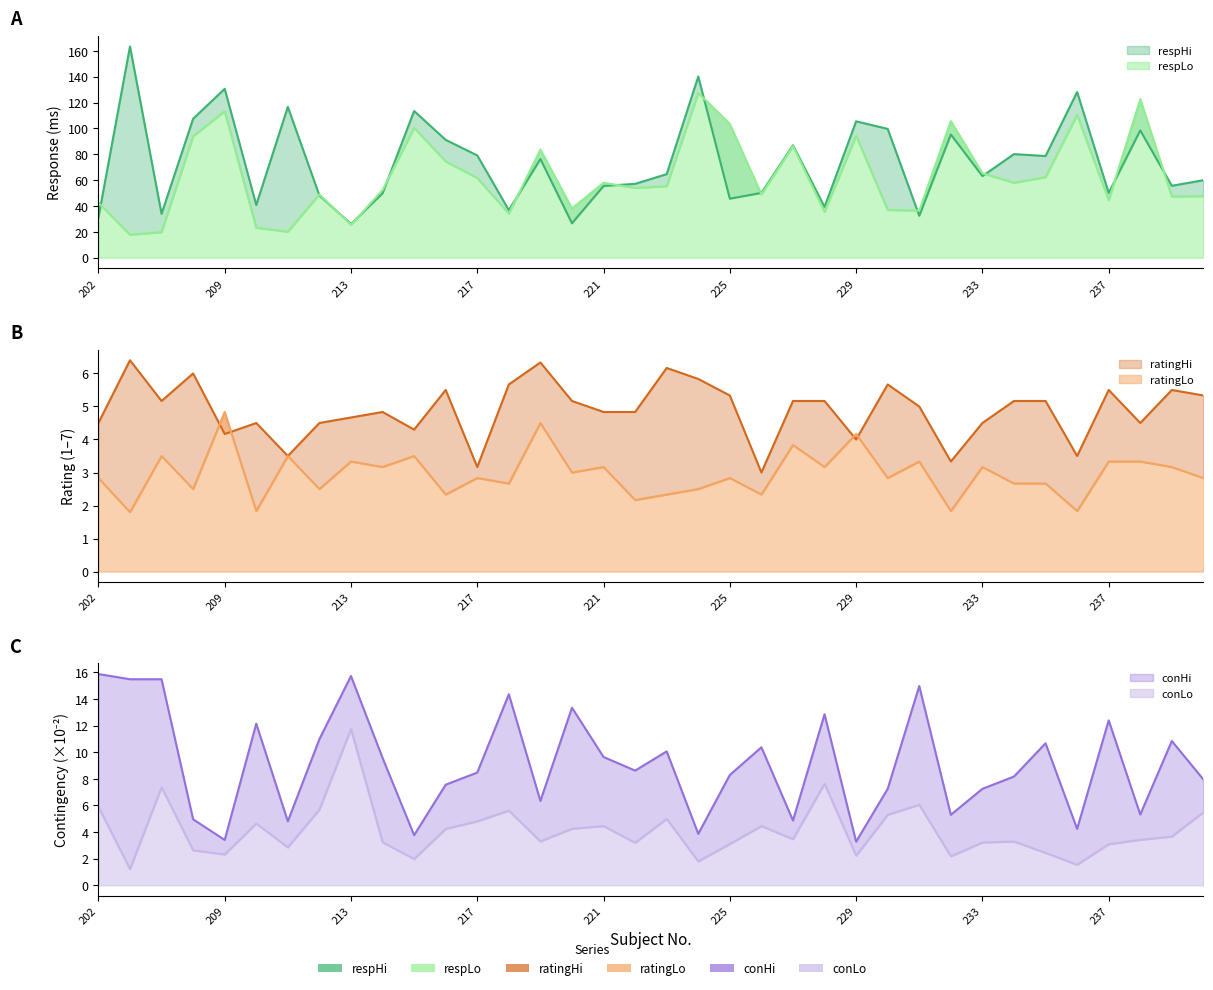

What is the total value across all series at 214?

123.0